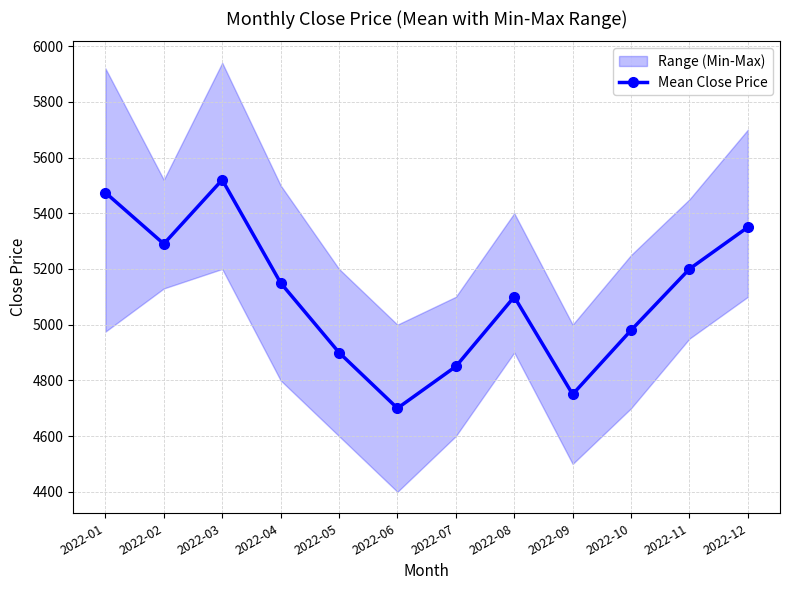

Reading left to right, extract all data points from this chart.

5474	5290	5520	5150	4900	4700	4850	5100	4750	4980	5200	5350